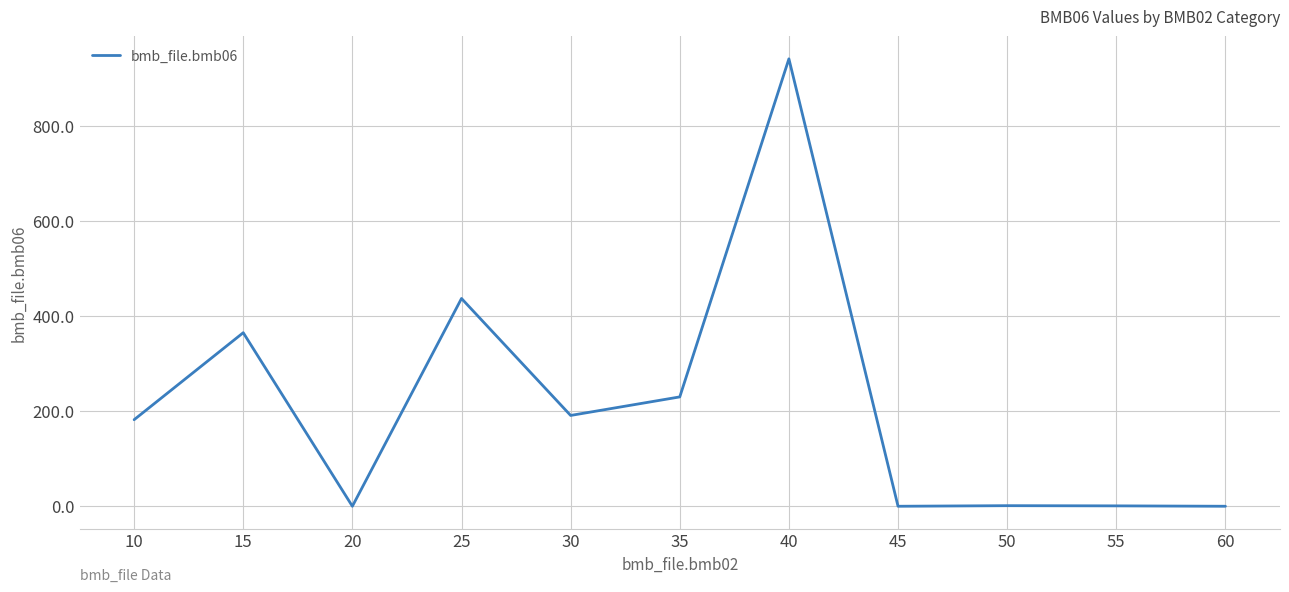

The value at 35 is 230.0. True or false?

True